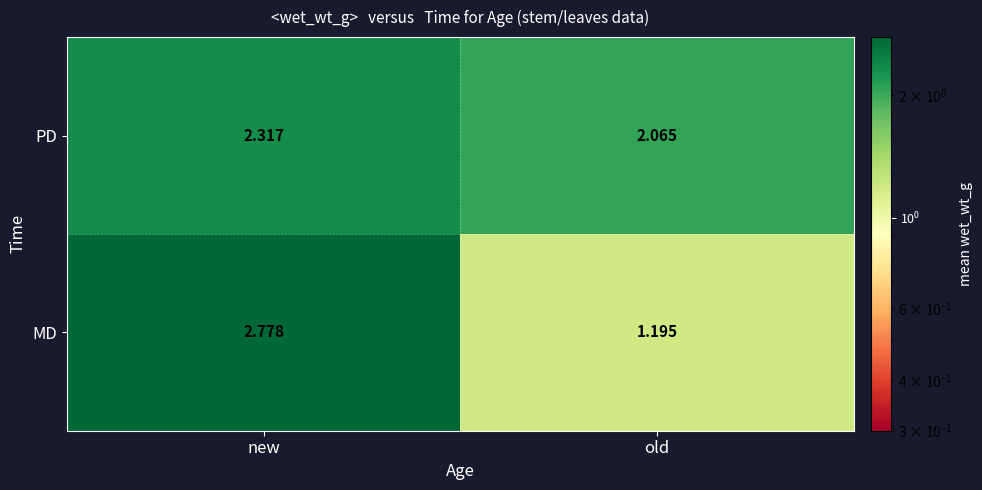

At new, list the series in order from smallest to largest.

PD, MD